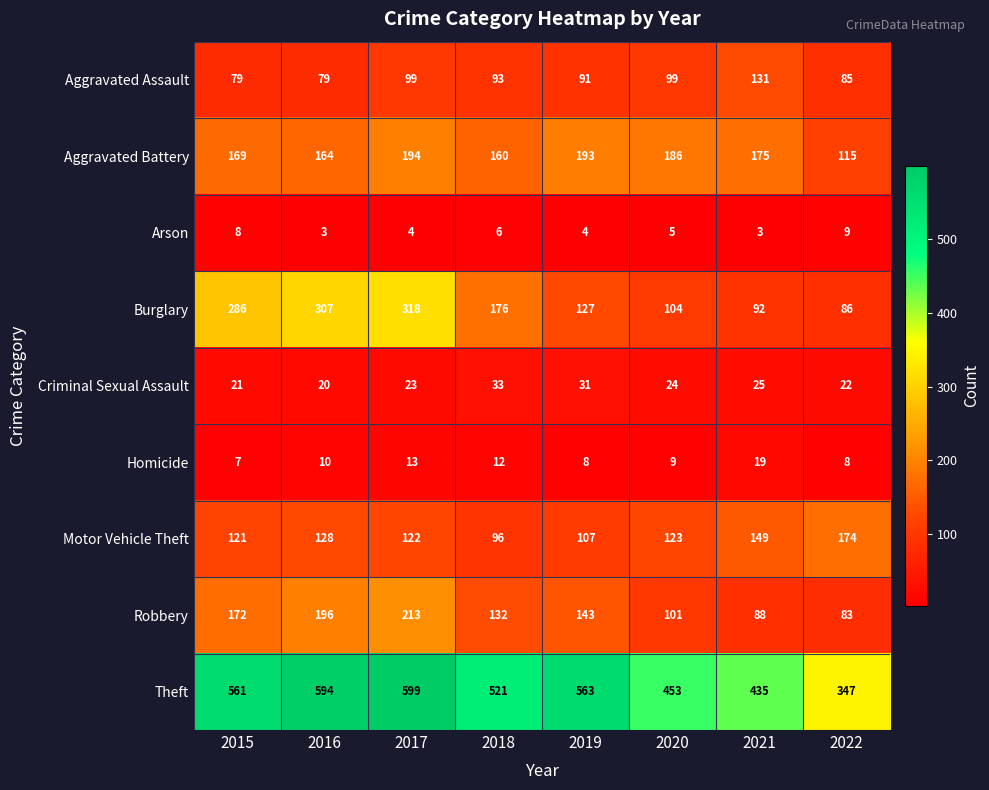

List the series in order of their peak value, lowest first.

Arson, Homicide, Criminal Sexual Assault, Aggravated Assault, Motor Vehicle Theft, Aggravated Battery, Robbery, Burglary, Theft